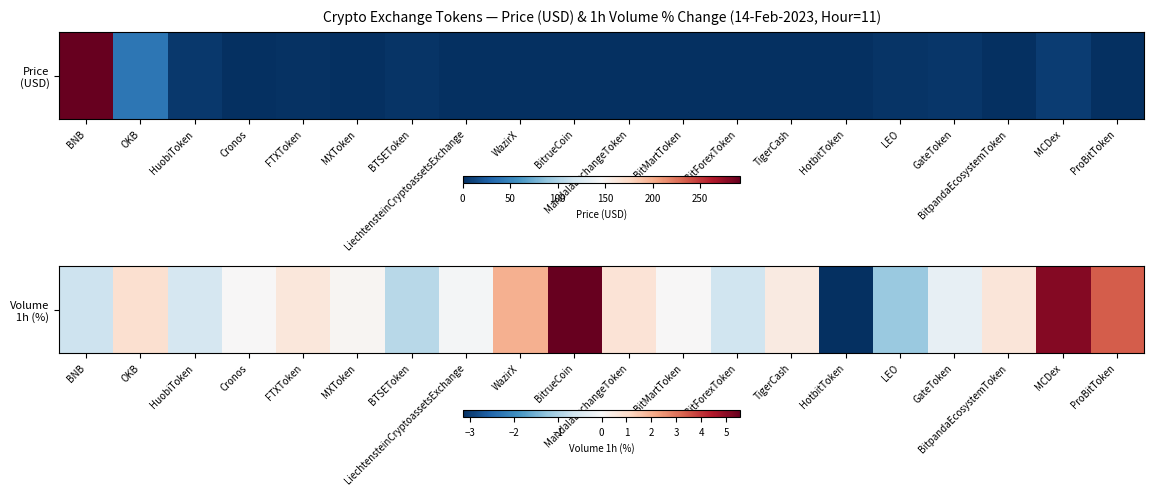

The value at BitrueCoin is 5.6. True or false?

True